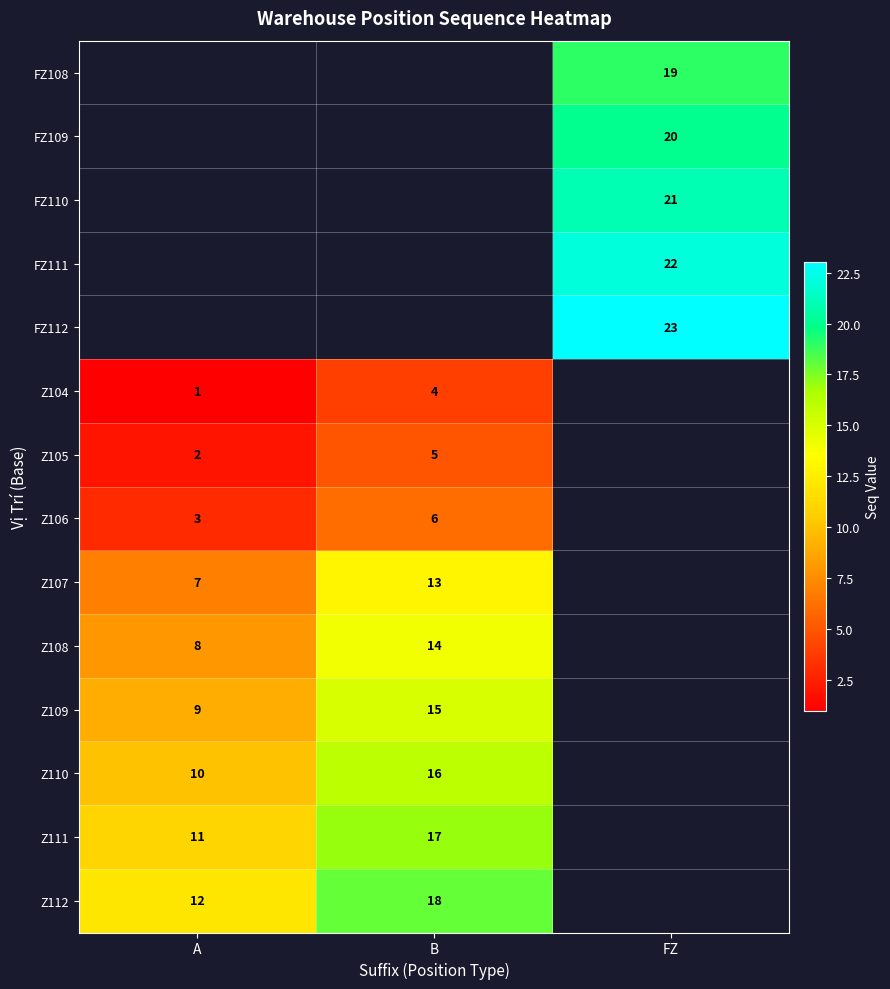

Is the value of Z111 at B greater than the value of Z110 at B?

Yes